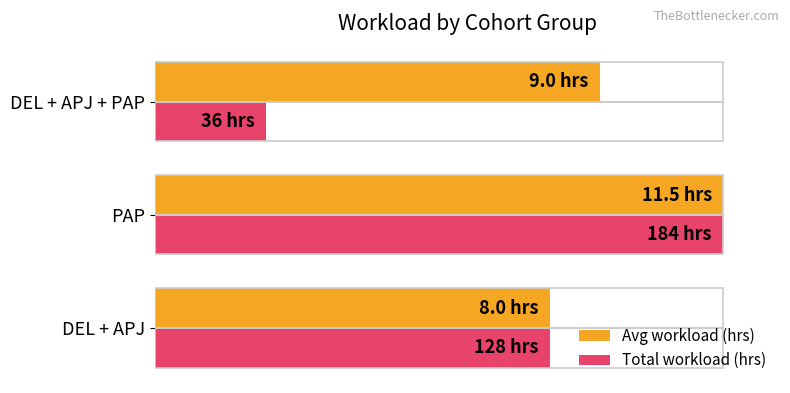

List the series in order of their peak value, lowest first.

Avg workload (hrs), Total workload (hrs)